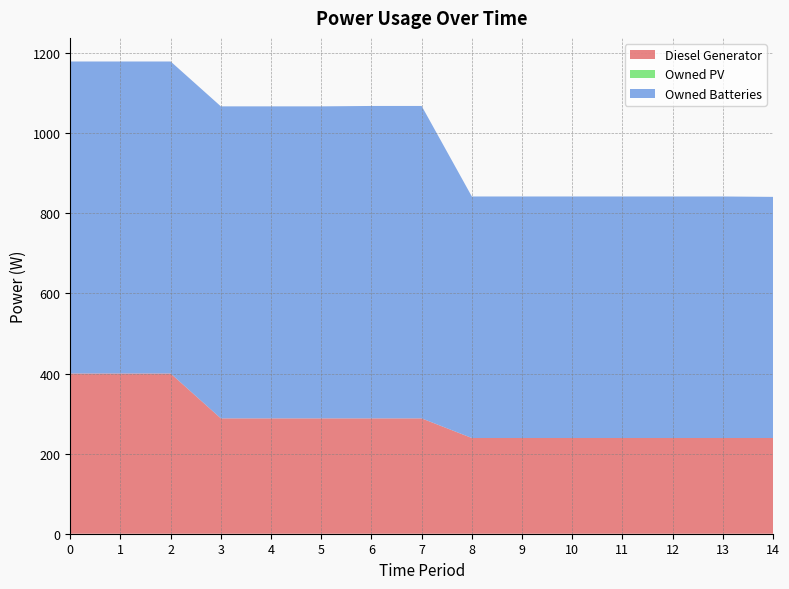

Reading right to left, transcribe all the data shown in this chart.

Diesel Generator: 14=239	13=239	12=239	11=239	10=239	9=239	8=239	7=288	6=288	5=288	4=288	3=288	2=400	1=400	0=400
Owned PV: 14=0	13=0	12=0	11=0	10=0	9=0	8=0	7=0	6=0	5=0	4=0	3=0	2=0	1=0	0=0
Owned Batteries: 14=602	13=603	12=603	11=603	10=603	9=603	8=603	7=780	6=780	5=779	4=779	3=779	2=779	1=779	0=779